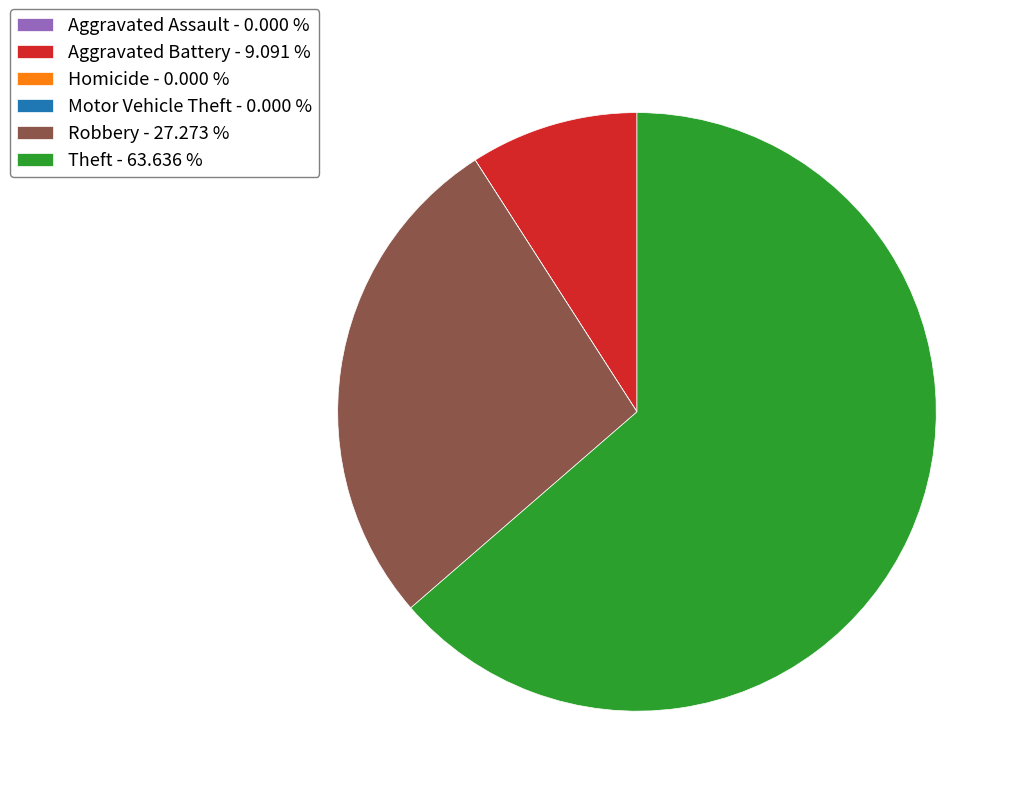

True or false: Aggravated Battery accounts for 19% of the total.

False